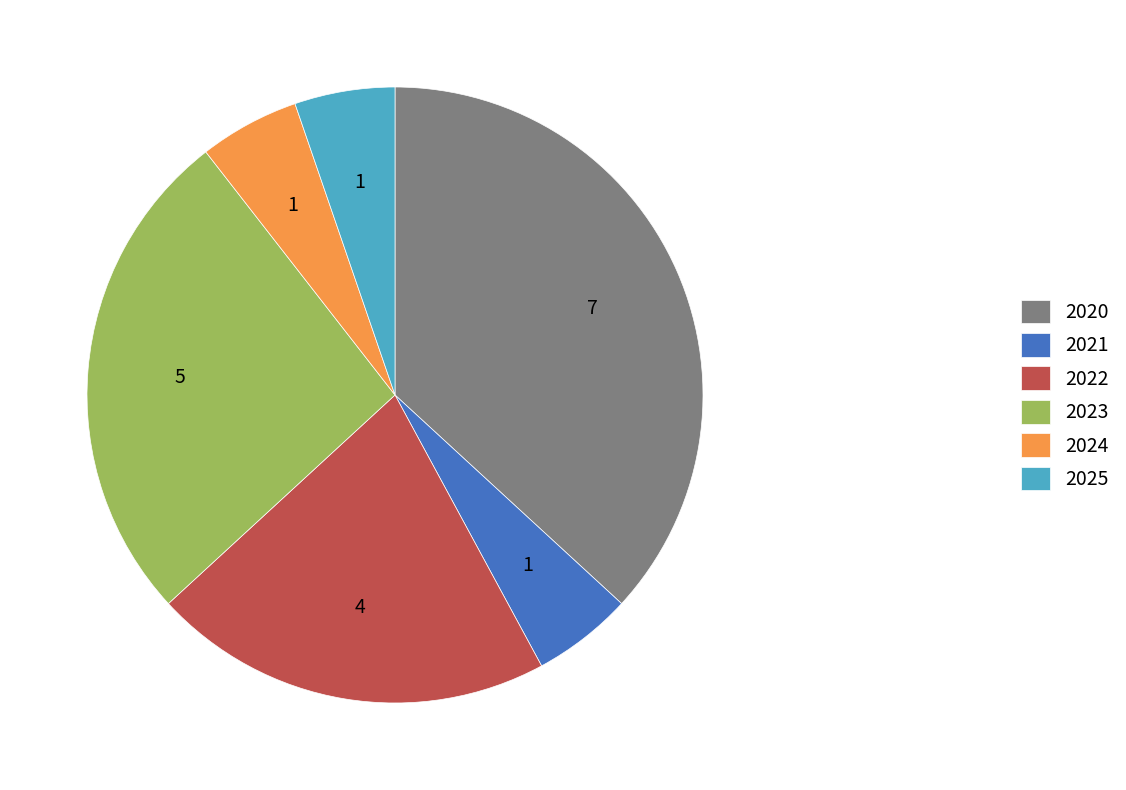

True or false: 2022 accounts for 30% of the total.

False